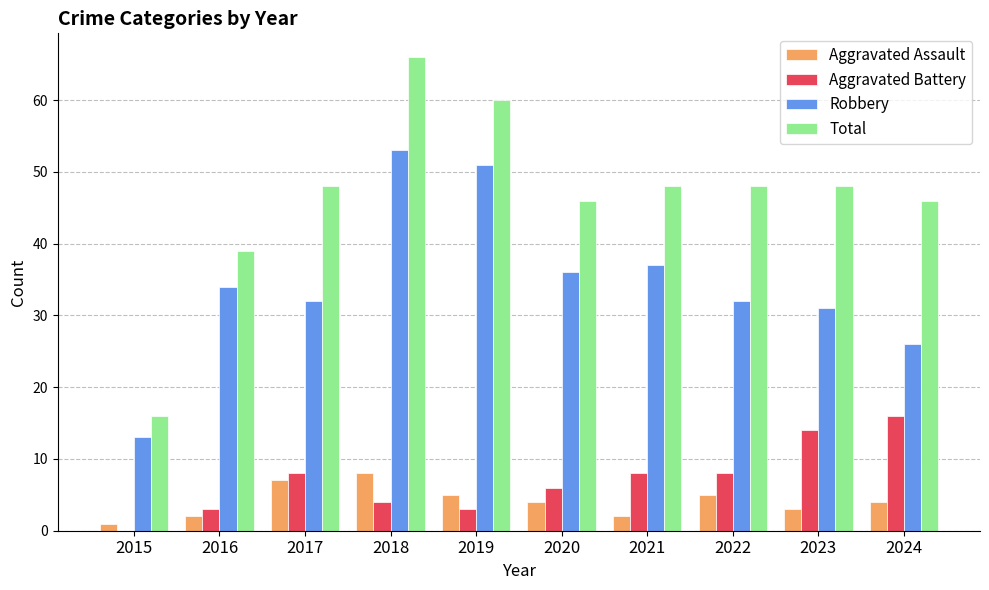

Which series has the widest spread of values?

Total